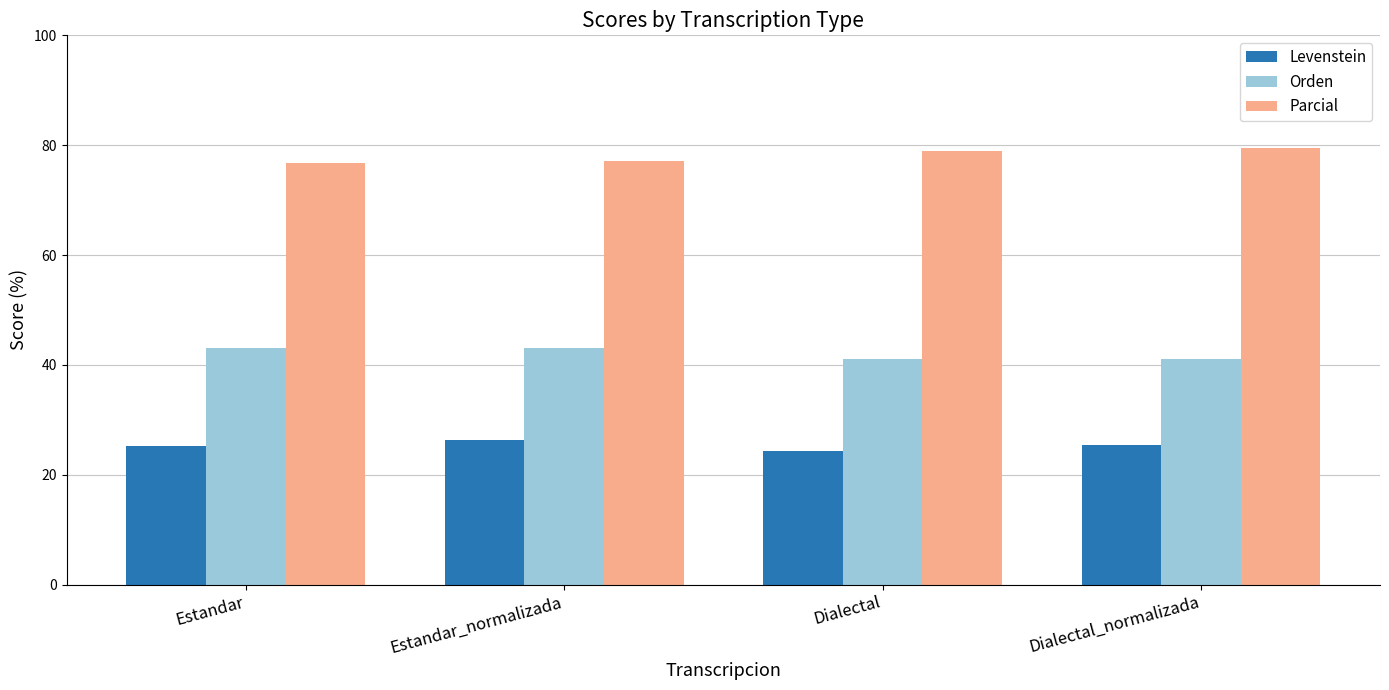

The Levenstein series shows 25.2 at Estandar. True or false?

True